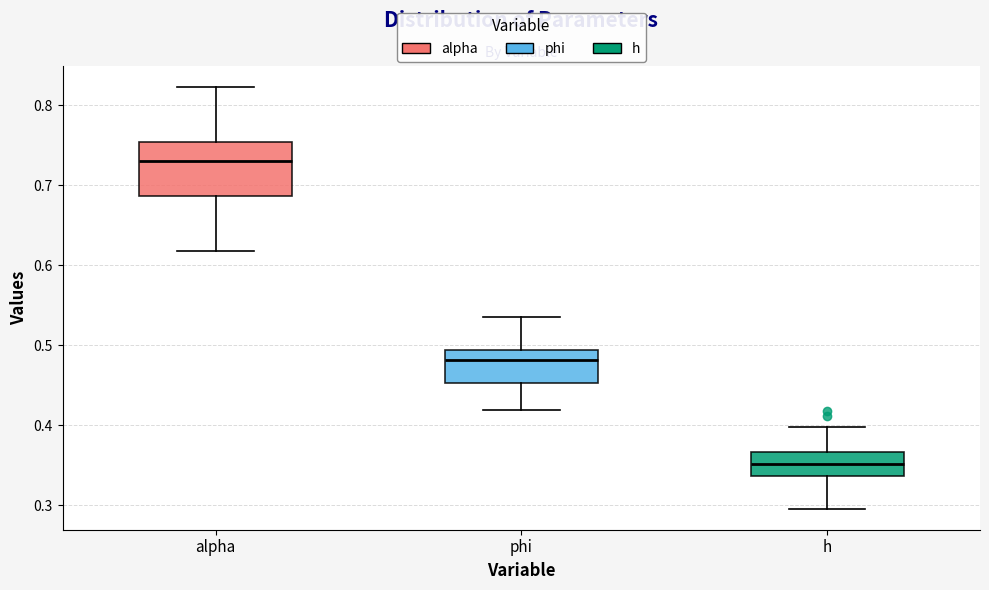

Reading left to right, read every box against the y-axis: the position of its median line, the range the box covers, and the ends of its whiskers. The values are not printed on the chart, so give them approximately, as read against the axis.

alpha: median 0.73, box 0.69 to 0.75, whiskers 0.62 to 0.82
phi: median 0.48, box 0.45 to 0.49, whiskers 0.42 to 0.54
h: median 0.35, box 0.34 to 0.37, whiskers 0.30 to 0.40